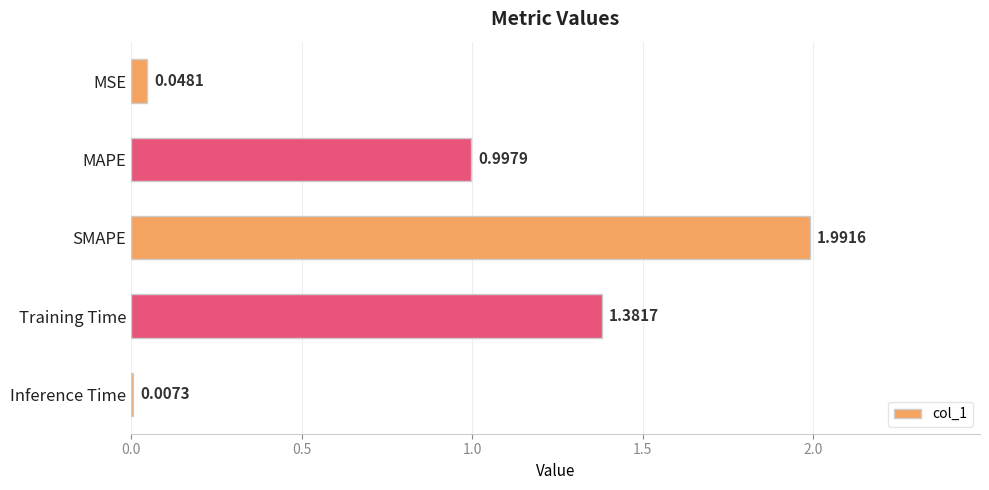

What is the sum of all values?

4.4